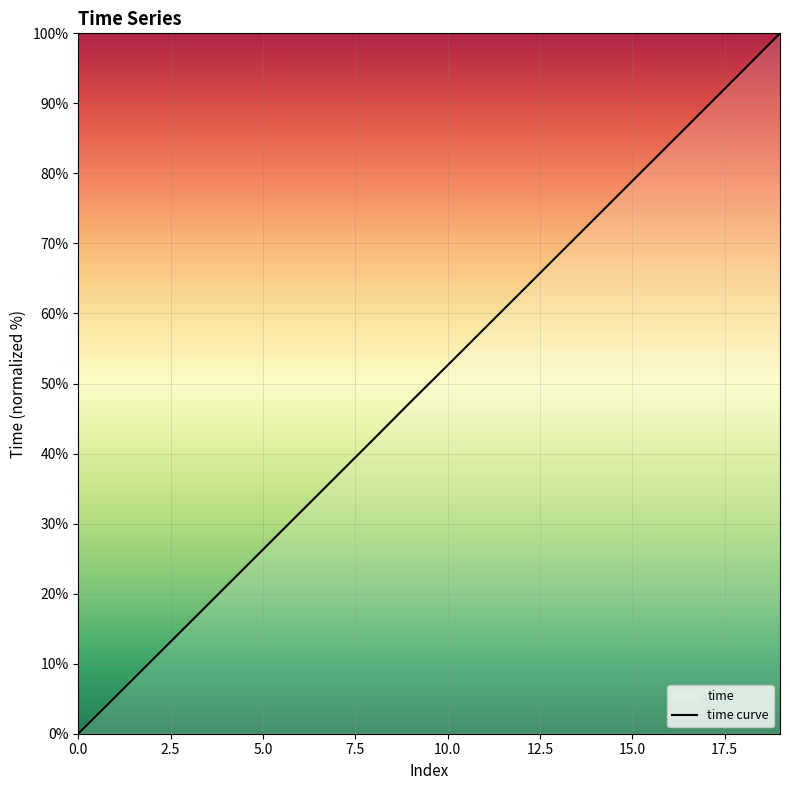

What is the difference between the maximum and second lowest values?

94.8